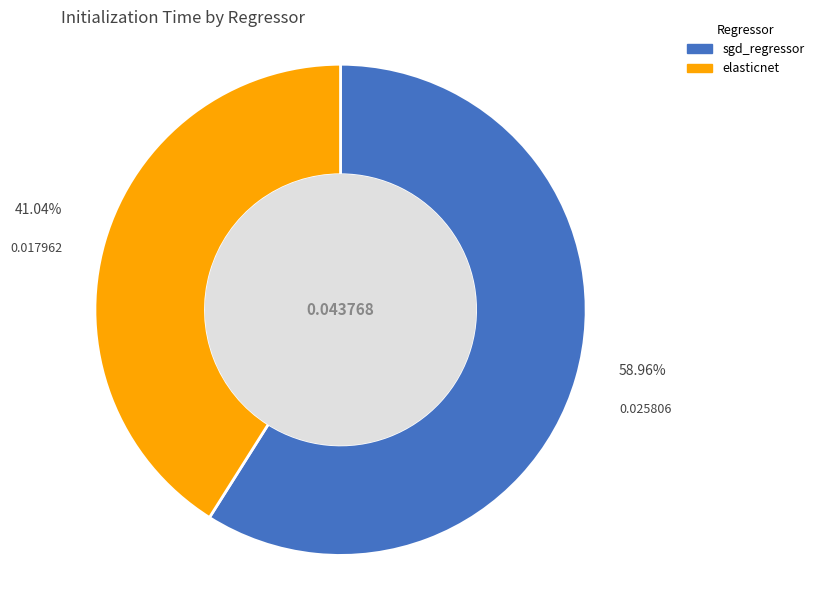

To the nearest percent, what is the average slice percentage?

50%